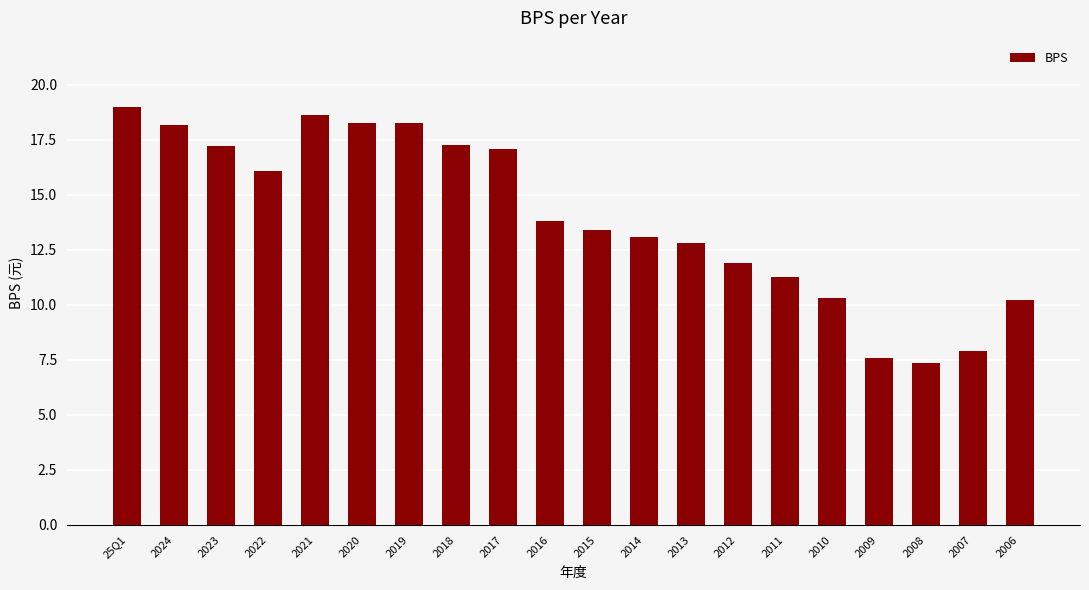

What value does the data have at 2015?

13.4